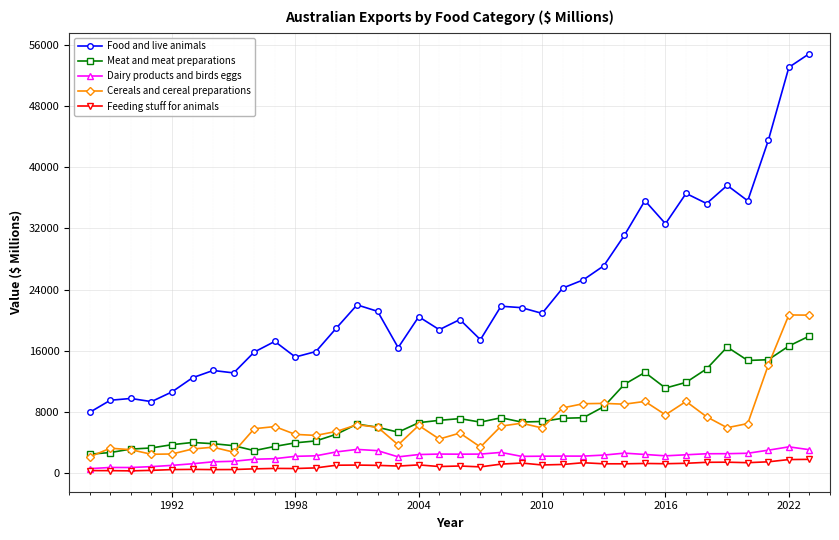

What is the highest value of the Cereals and cereal preparations series?

20672